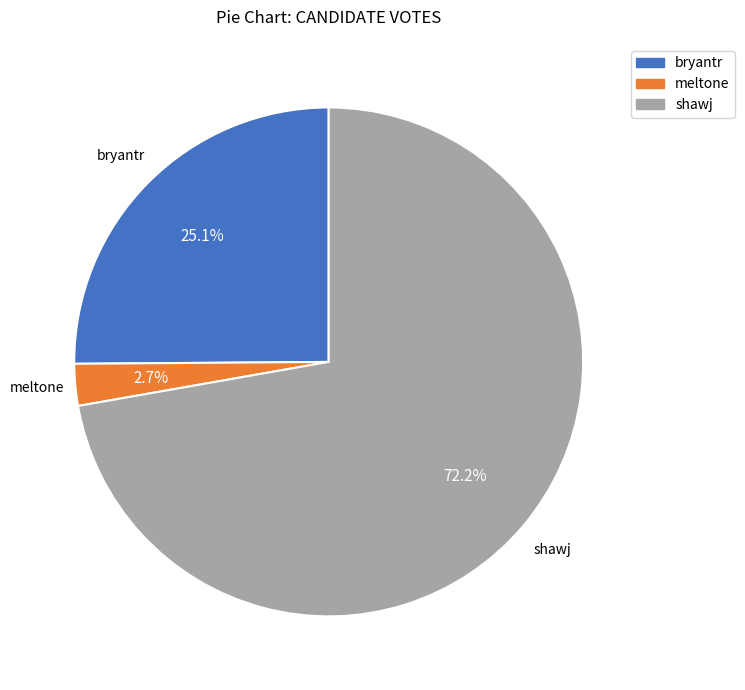

To the nearest percent, what is the combined percentage of meltone and shawj?

75%